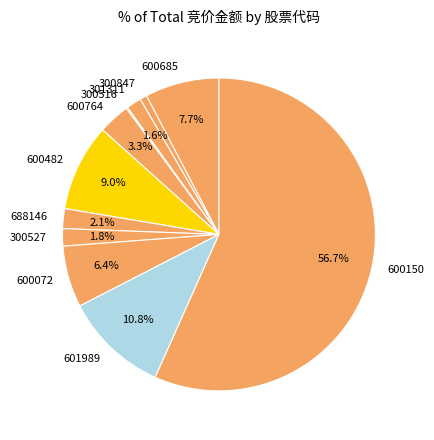

What percentage is NOT represented by 601989?

89.2%